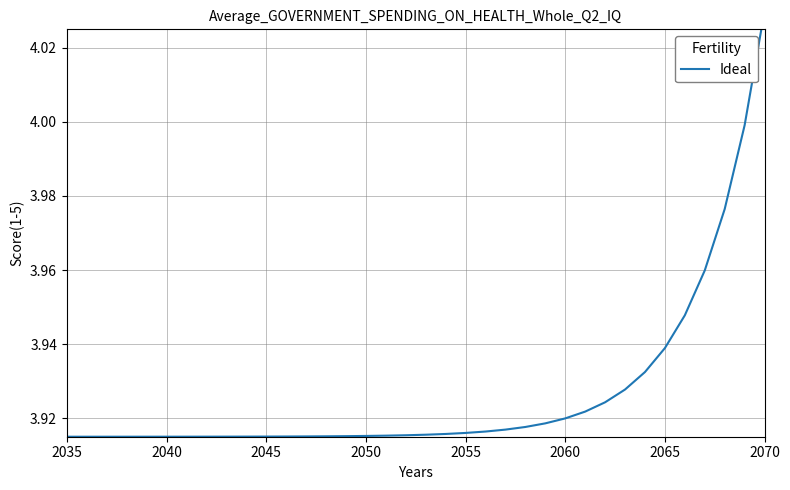

What is the average value?

3.9